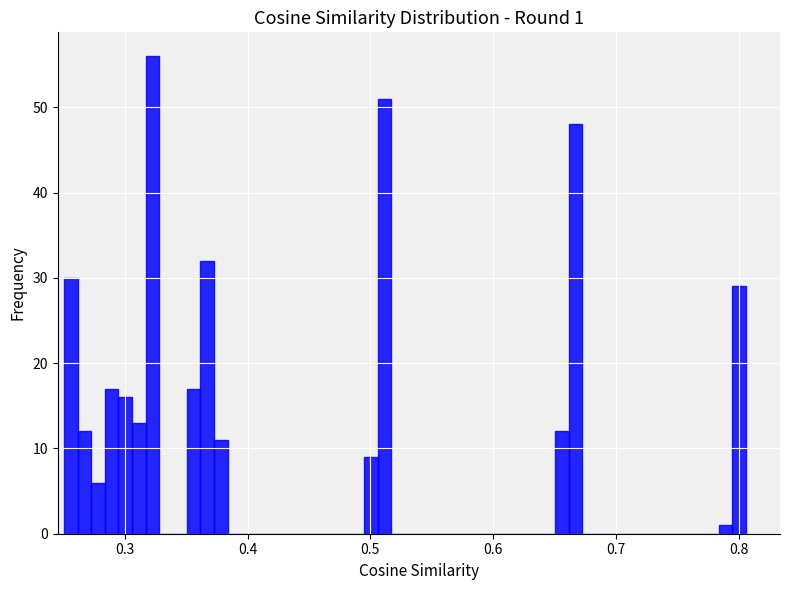

Around what value on the x-axis is the tallest bar? Give the approximate position of its centre, as read against the axis.

0.32